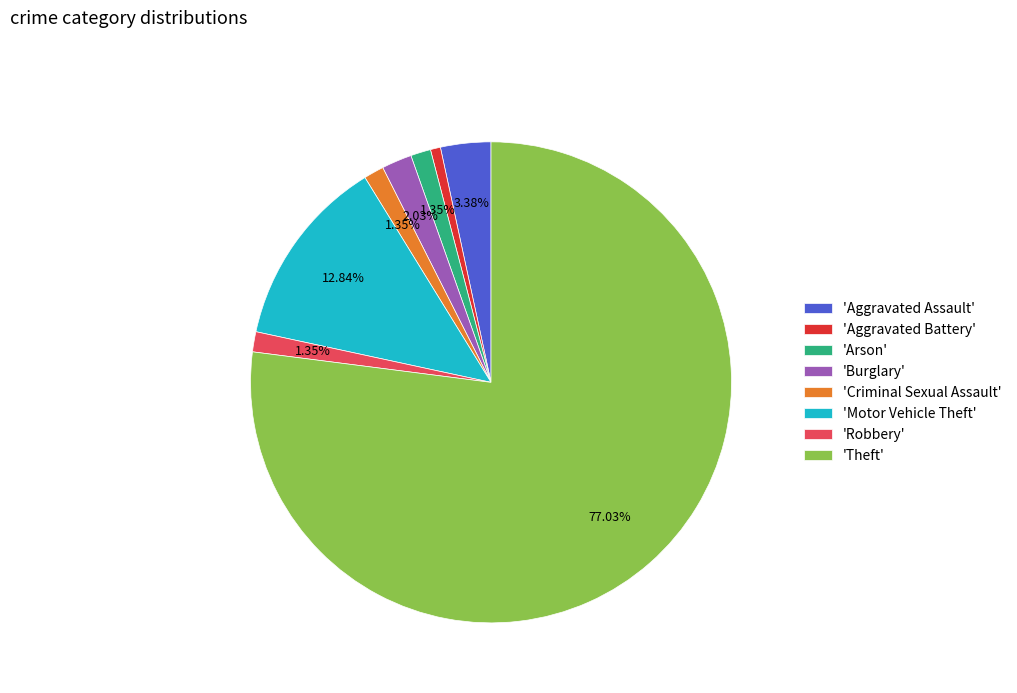

Which category has the biggest portion of the pie?

'Theft'